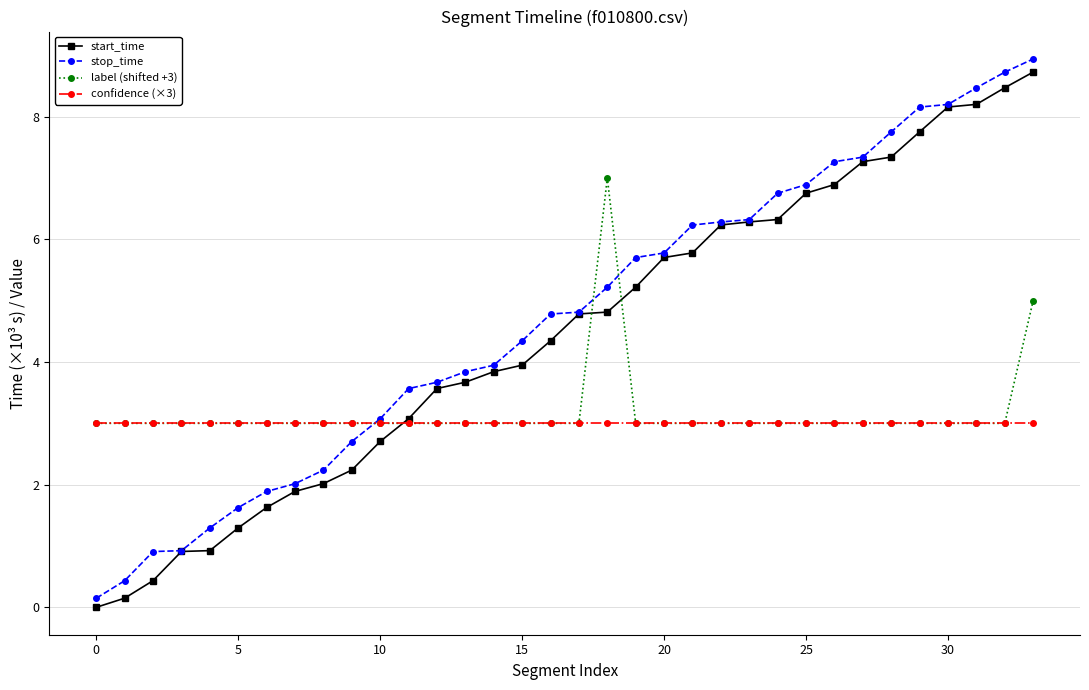

At how many categories does at least one series exceed 6?

14